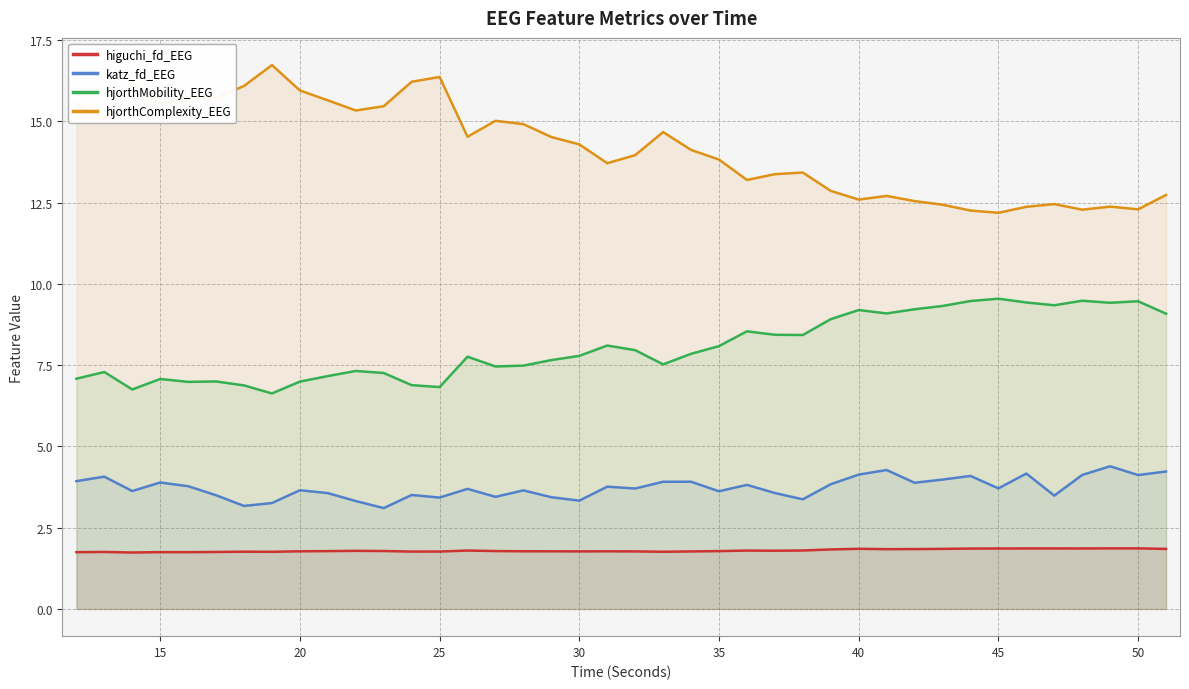

Which series has the widest spread of values?

hjorthComplexity_EEG